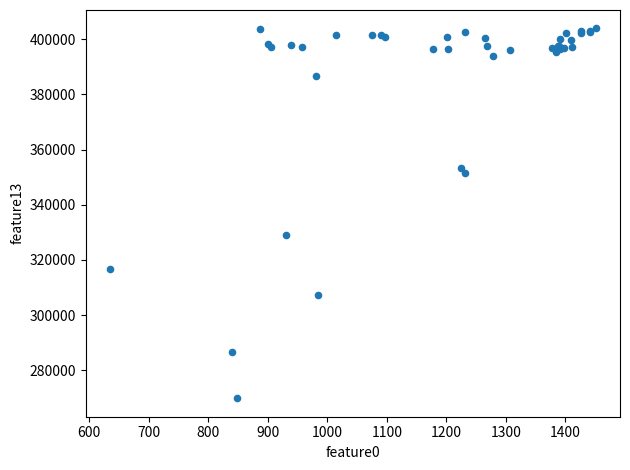

What Y value in the scatter plot is closest to 336894?

329220